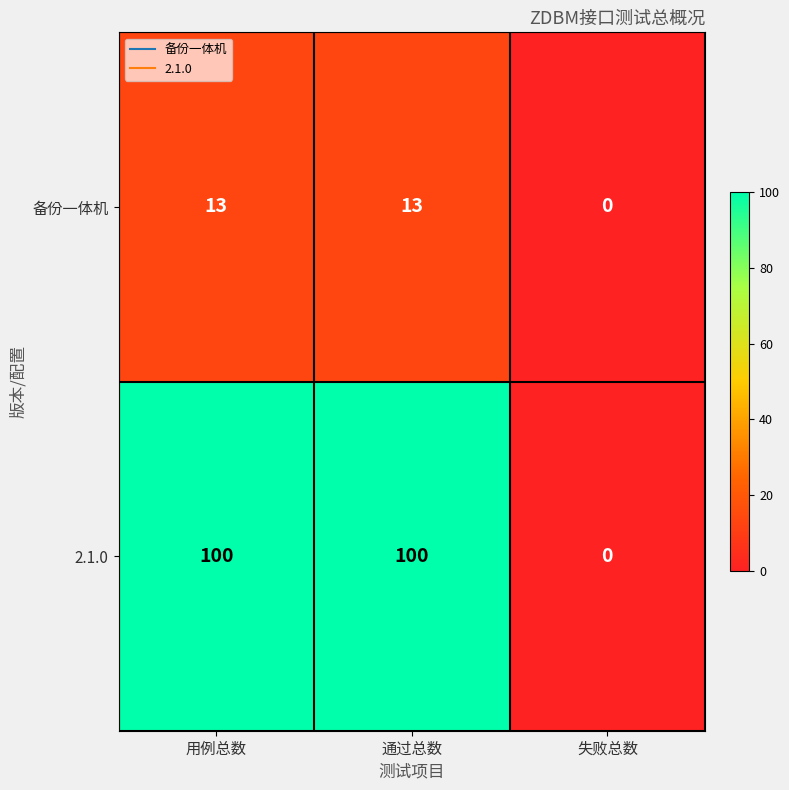

Reading right to left, extract all data points from this chart.

备份一体机: 0	13	13
2.1.0: 0	100	100